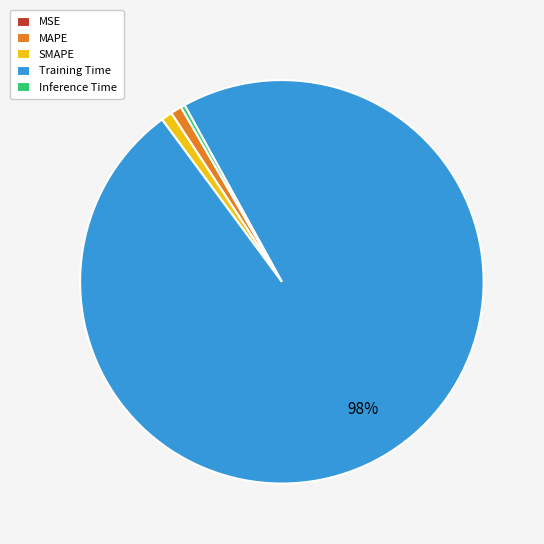

To the nearest percent, what portion does Training Time represent?

98%